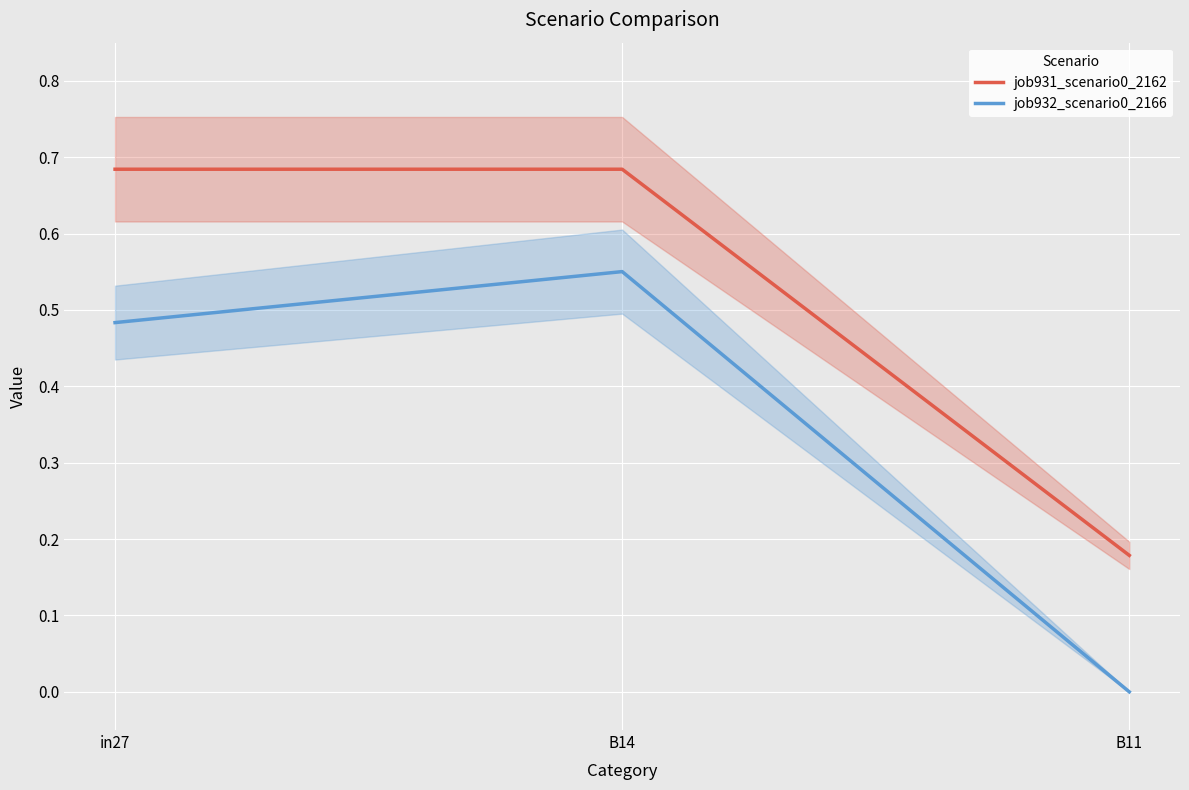

At B11, list the series in order from smallest to largest.

job932_scenario0_2166, job931_scenario0_2162